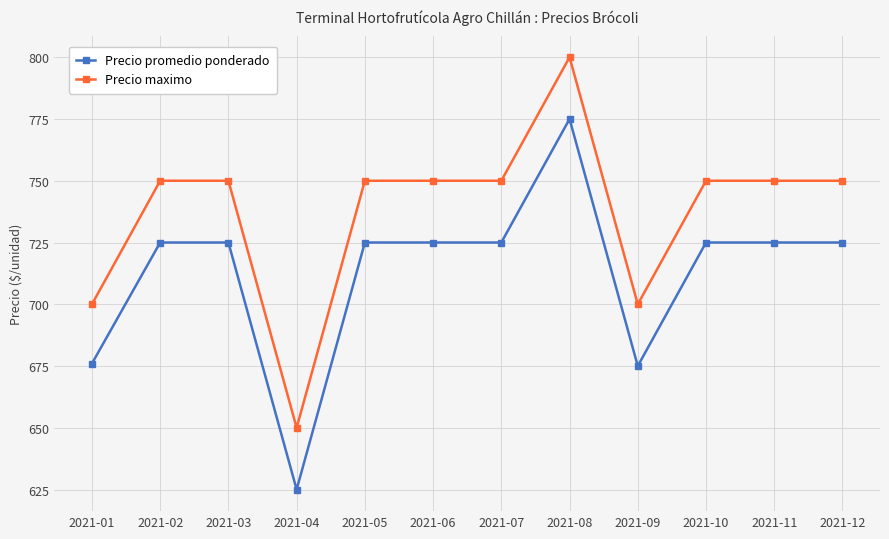

What is the difference between the highest and lowest values at 2021-08?

25